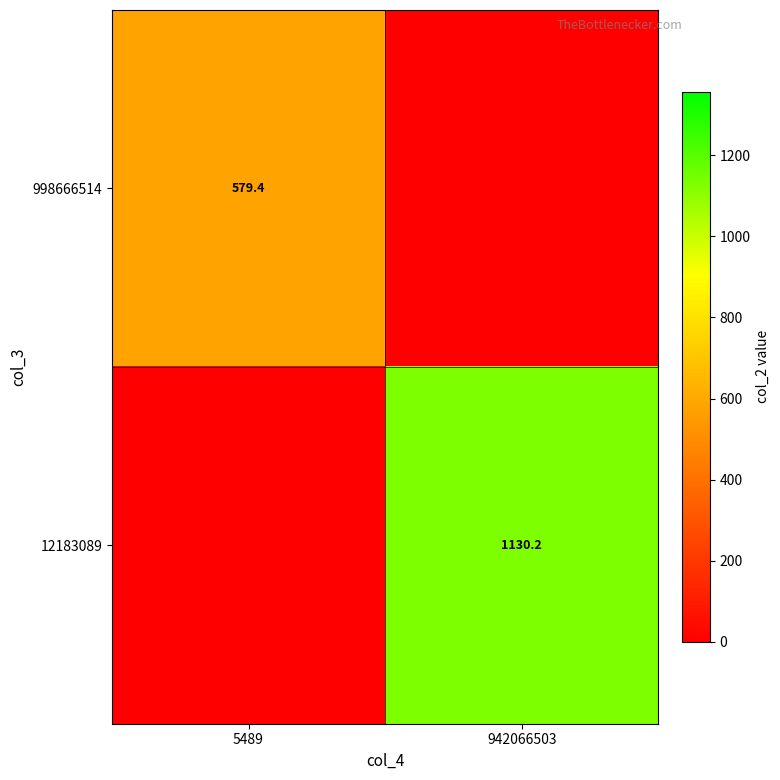

Is it true that 12183089 equals 1637.5 at 942066503?

False